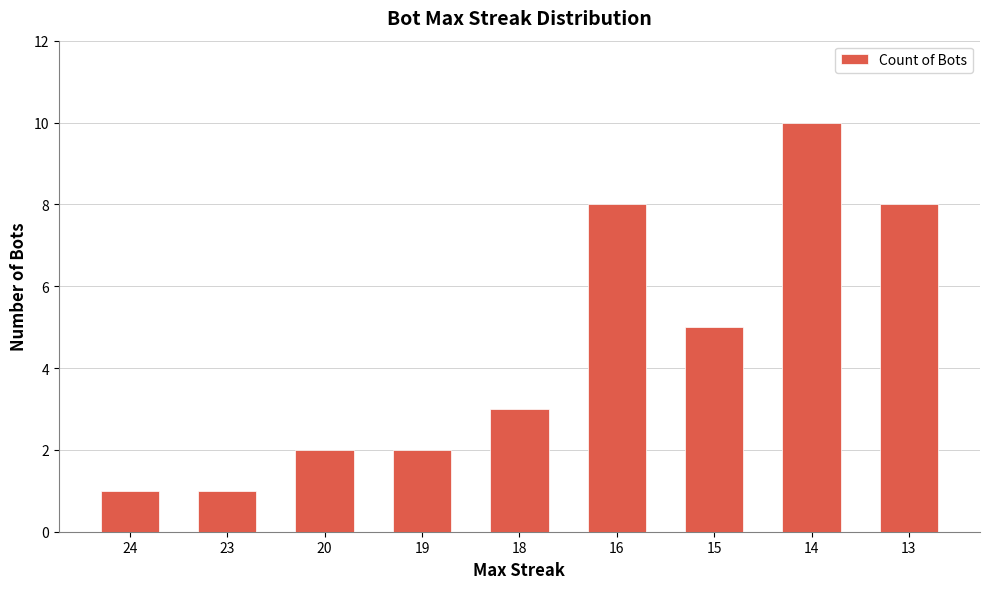

What is the value of the 2nd bar from the left?

1